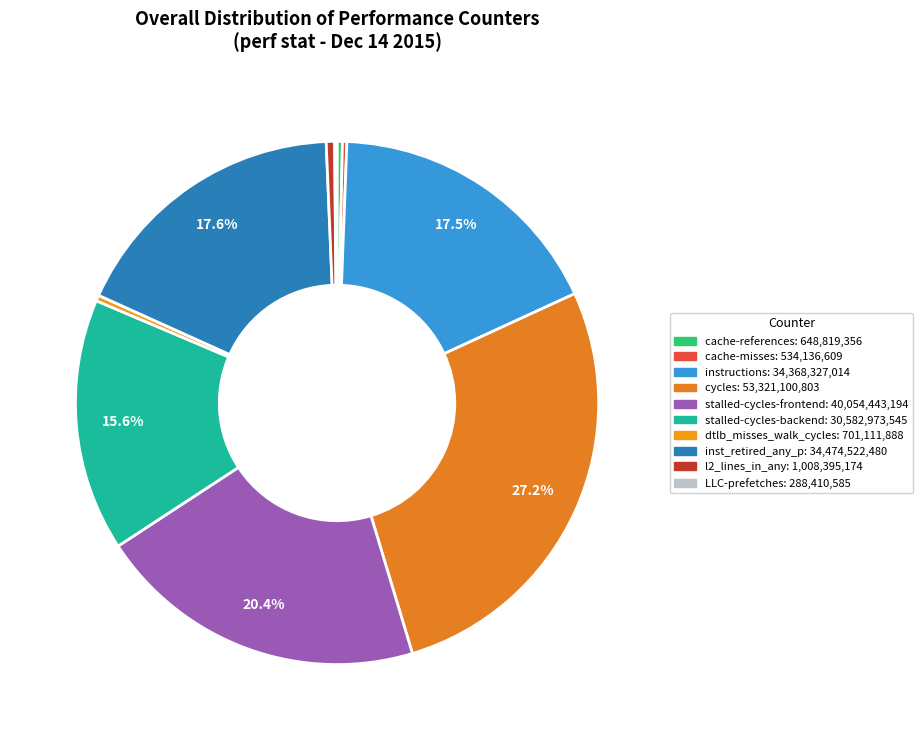

Count the number of slices in the pie.

10